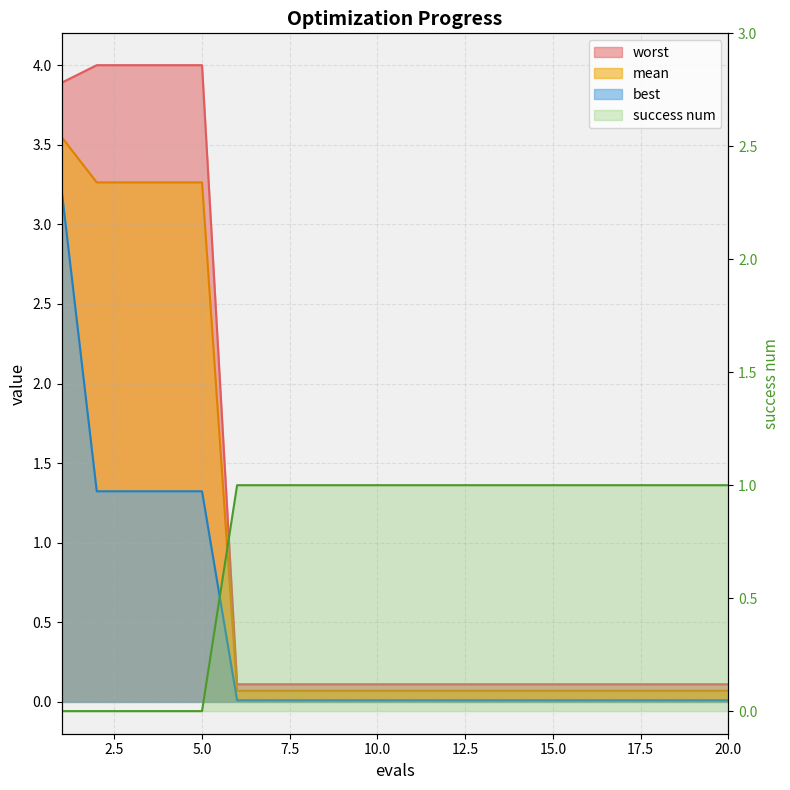

True or false: worst and mean cross at least once.

False